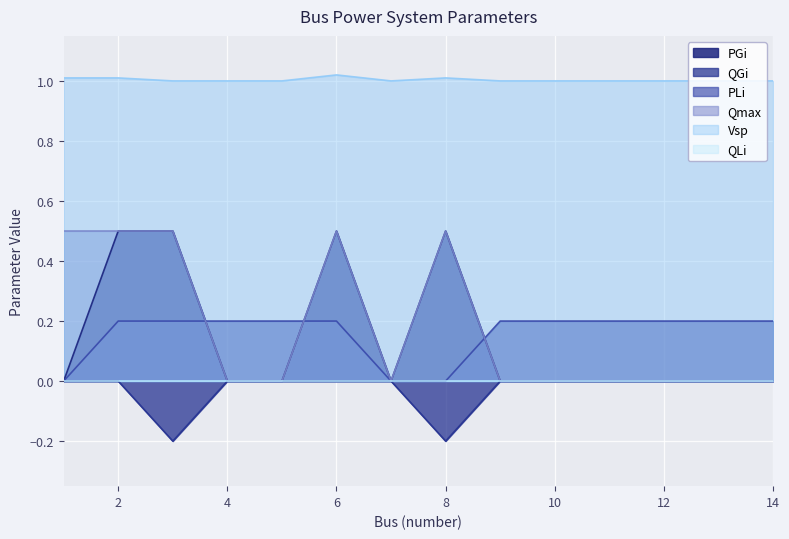

Is it true that Qmax equals -0.2 at 13?

False